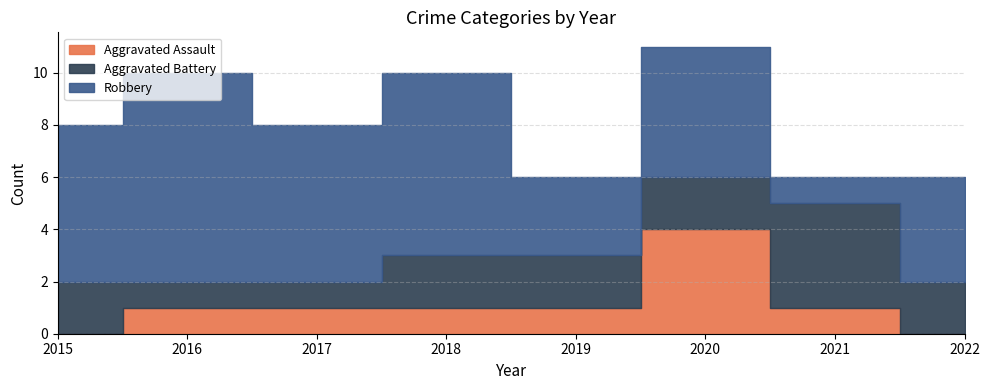

How many Robbery values are between 4 and 7?

5